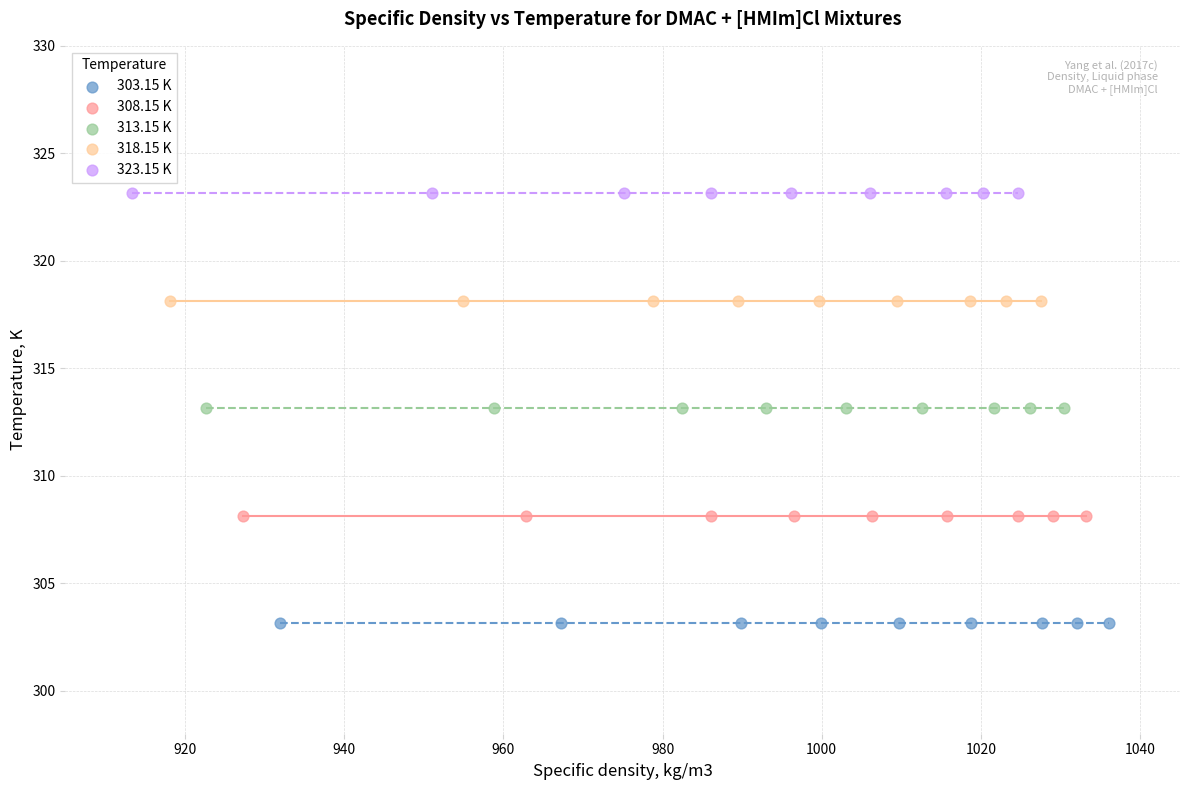

Which series reaches the minimum Y coordinate?

303.15 K